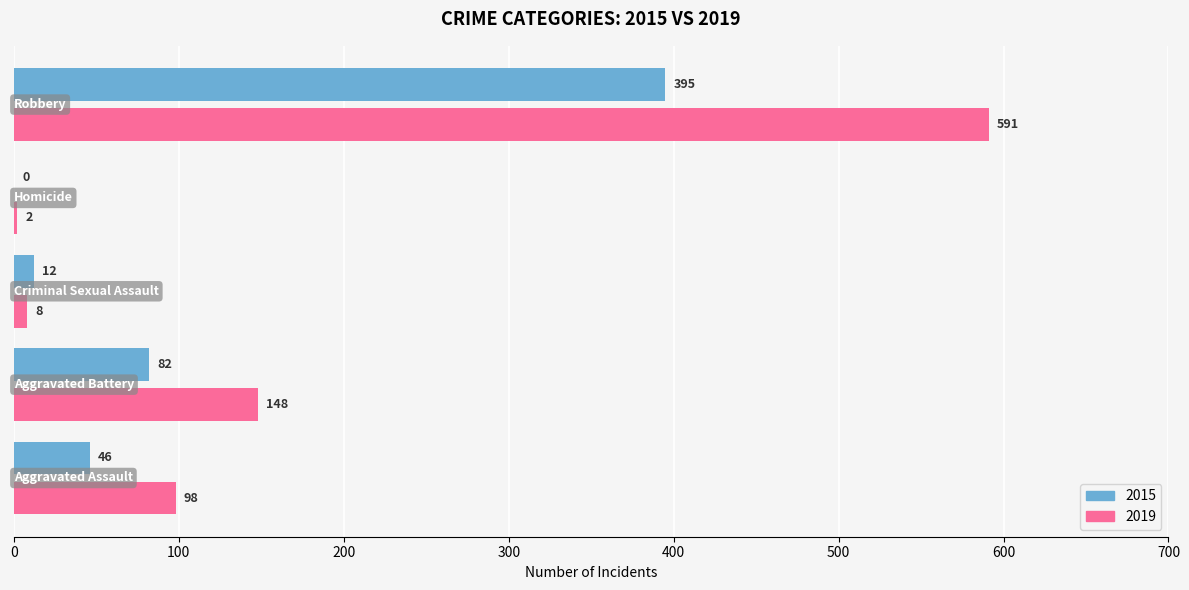

What is the sum of all 2015 values?

535